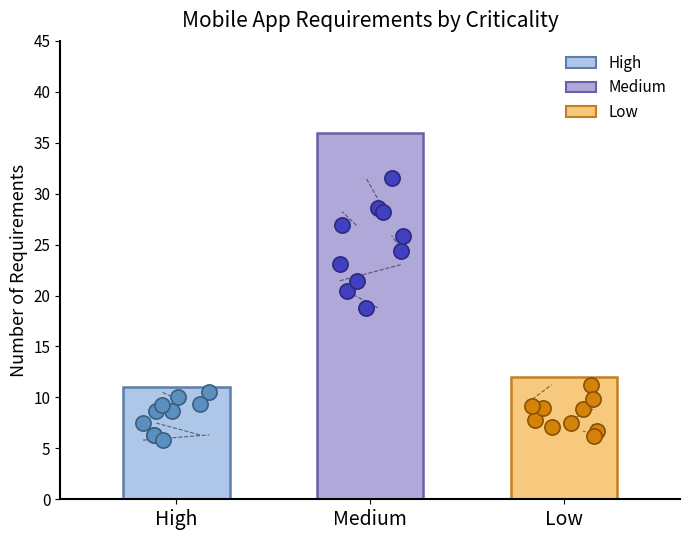

What is the ratio of the value at Medium to the value at High?

3.3